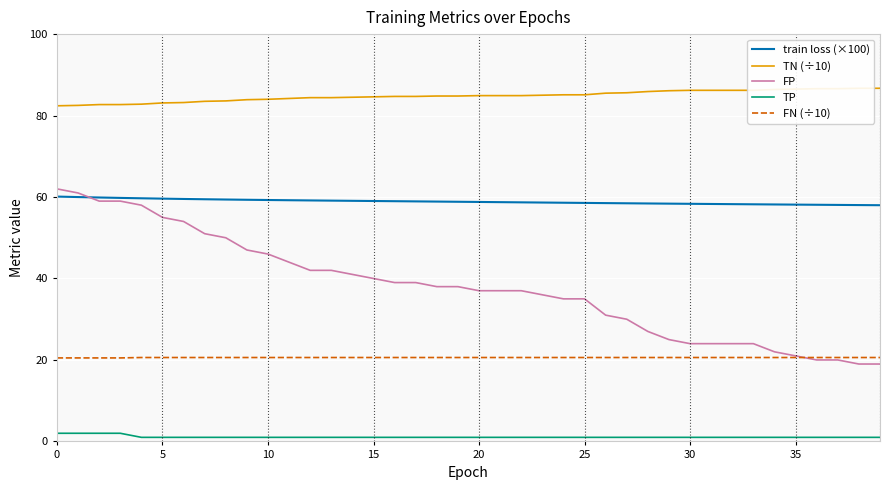

True or false: TN (÷10) has a value of 140.6 at 27.

False